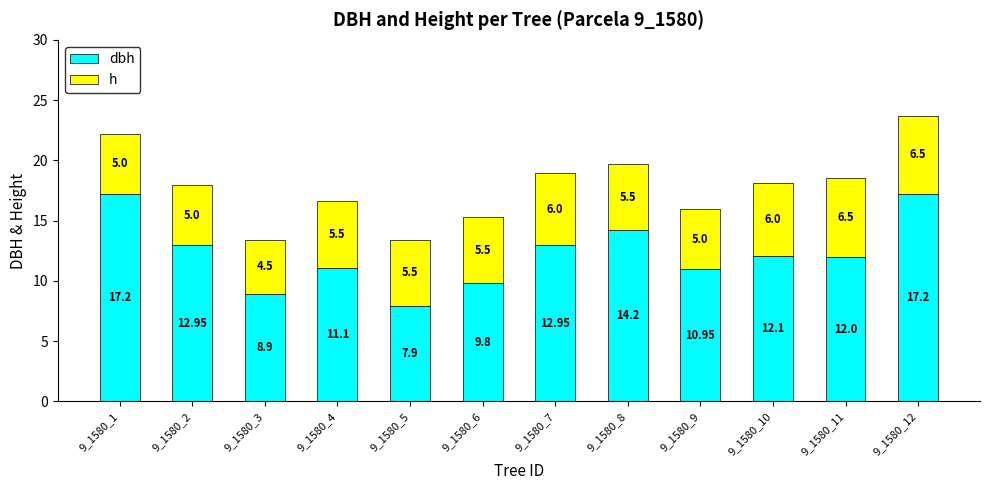

What is the total value across all series at 9_1580_12?

23.7